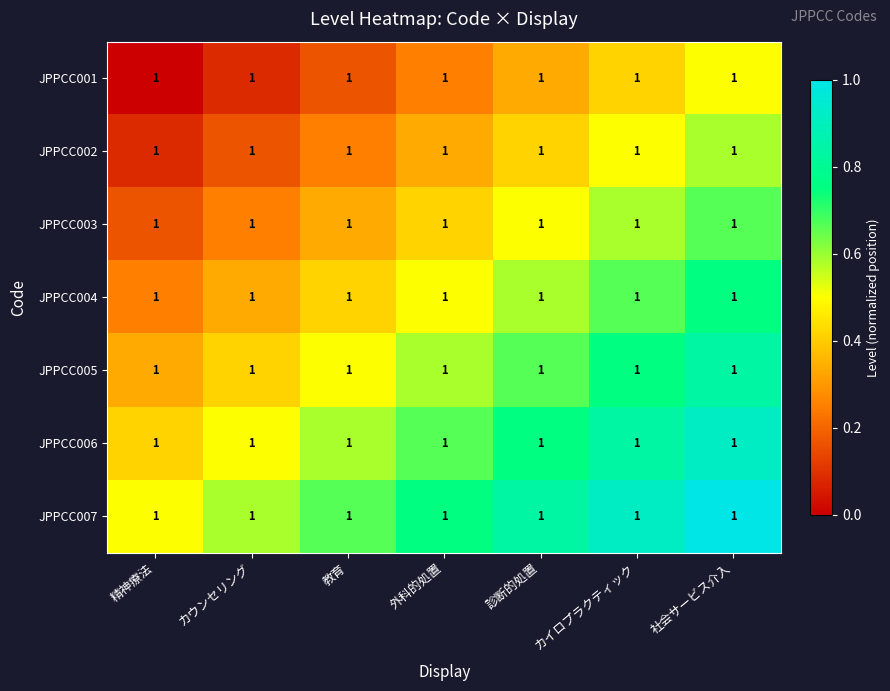

Reading left to right, list all the values displayed in this chart.

JPPCC001: 精神療法=1.0	カウンセリング=1.0	教育=1.0	外科的処置=1.0	診断的処置=1.0	カイロプラクティック=1.0	社会サービス介入=1.0
JPPCC002: 精神療法=1.0	カウンセリング=1.0	教育=1.0	外科的処置=1.0	診断的処置=1.0	カイロプラクティック=1.0	社会サービス介入=1.0
JPPCC003: 精神療法=1.0	カウンセリング=1.0	教育=1.0	外科的処置=1.0	診断的処置=1.0	カイロプラクティック=1.0	社会サービス介入=1.0
JPPCC004: 精神療法=1.0	カウンセリング=1.0	教育=1.0	外科的処置=1.0	診断的処置=1.0	カイロプラクティック=1.0	社会サービス介入=1.0
JPPCC005: 精神療法=1.0	カウンセリング=1.0	教育=1.0	外科的処置=1.0	診断的処置=1.0	カイロプラクティック=1.0	社会サービス介入=1.0
JPPCC006: 精神療法=1.0	カウンセリング=1.0	教育=1.0	外科的処置=1.0	診断的処置=1.0	カイロプラクティック=1.0	社会サービス介入=1.0
JPPCC007: 精神療法=1.0	カウンセリング=1.0	教育=1.0	外科的処置=1.0	診断的処置=1.0	カイロプラクティック=1.0	社会サービス介入=1.0